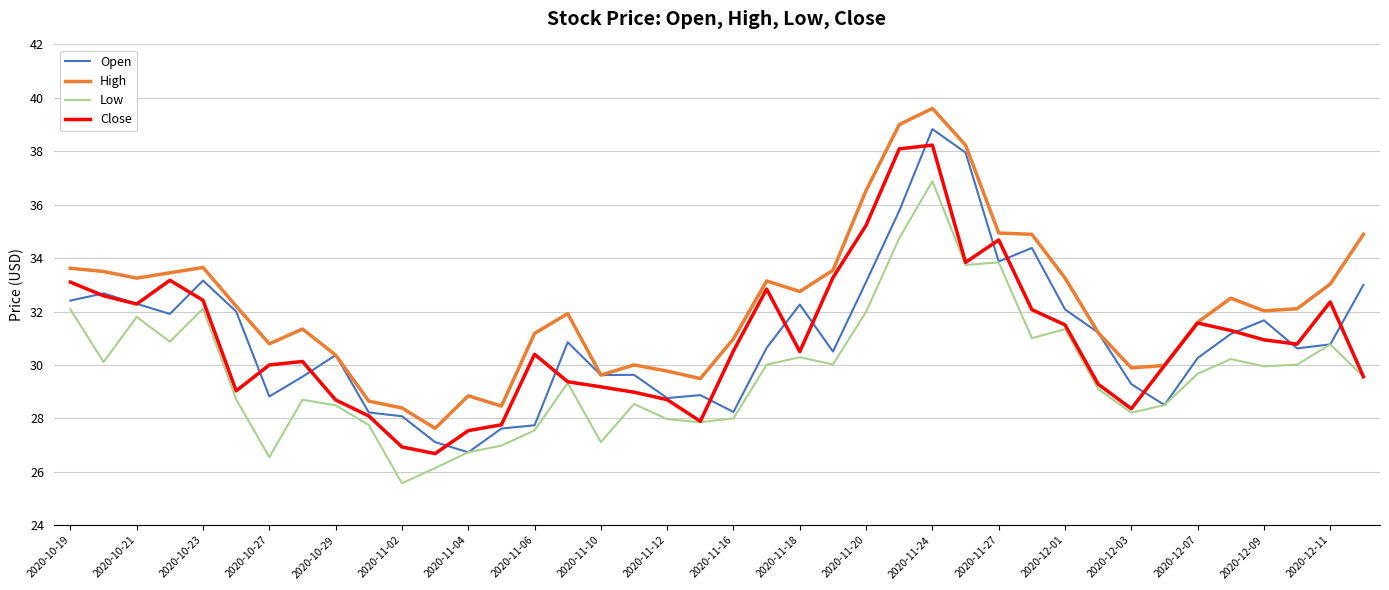

True or false: Low and High cross at least once.

False